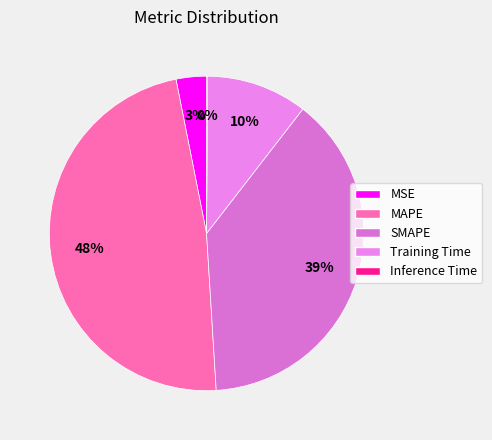

To the nearest percent, what is the difference between the largest and smallest slice percentages?

48%